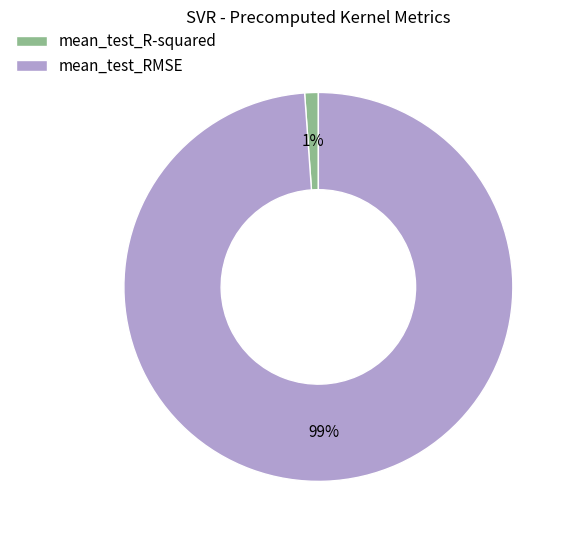

Is the sum of mean_test_RMSE and mean_test_R-squared greater than half?

Yes